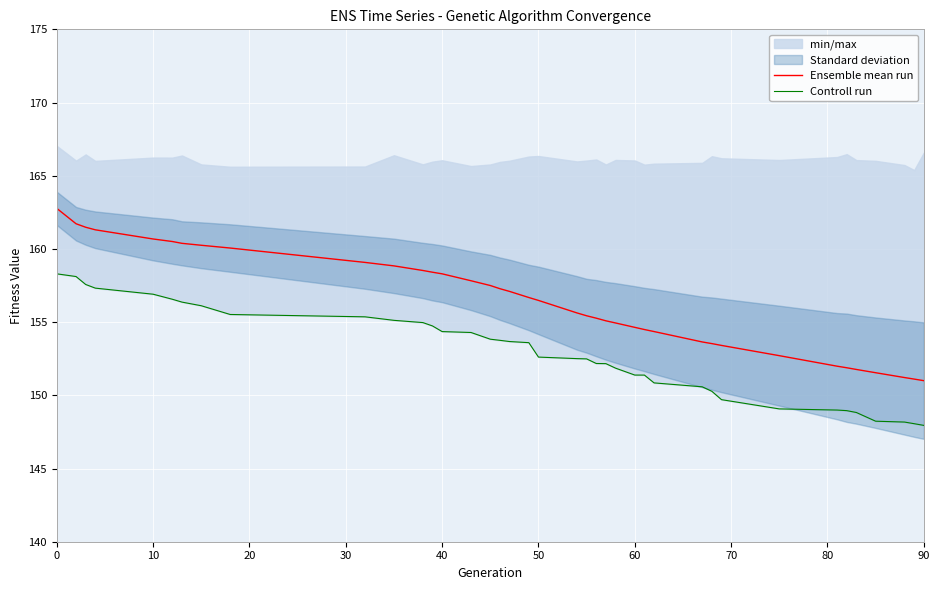

True or false: Controll run and Ensemble mean run intersect in this chart.

False